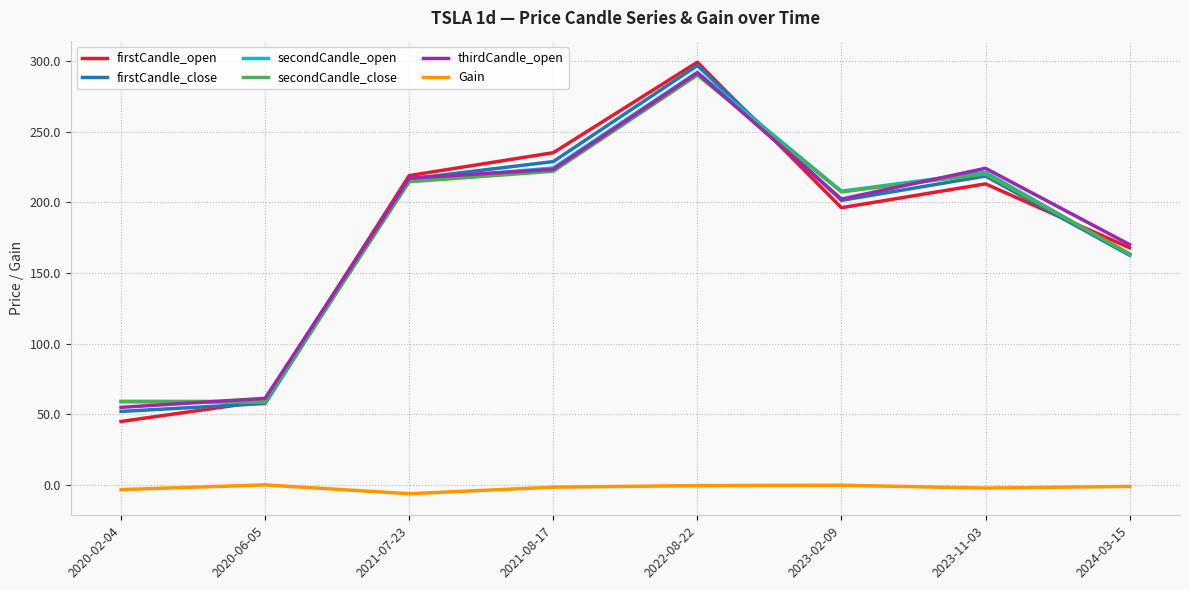

List the labels in order of firstCandle_open value, largest first.

2022-08-22, 2021-08-17, 2021-07-23, 2023-11-03, 2023-02-09, 2024-03-15, 2020-06-05, 2020-02-04